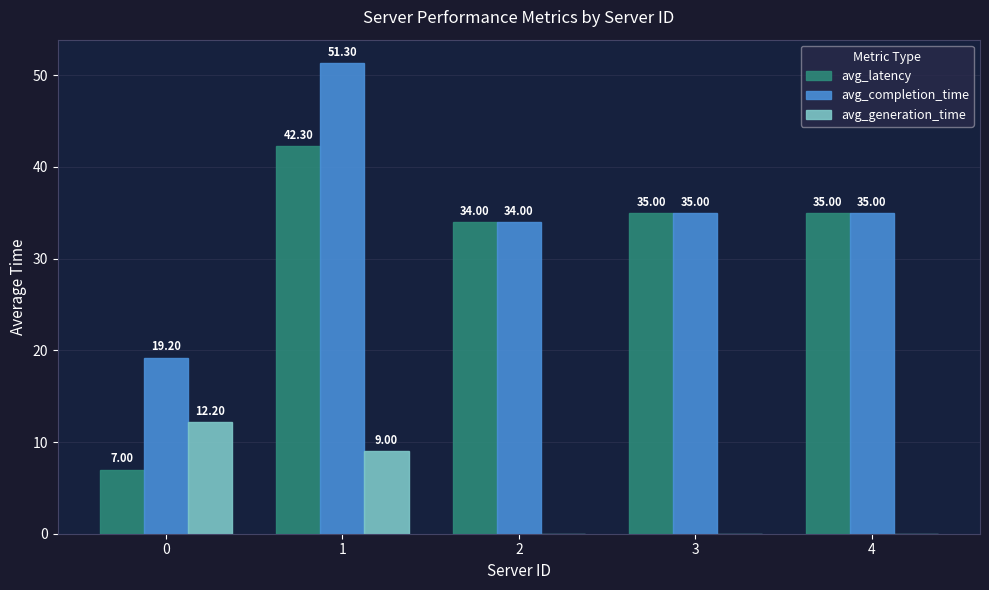

Is the value of avg_generation_time at 3 greater than the value of avg_latency at 3?

No